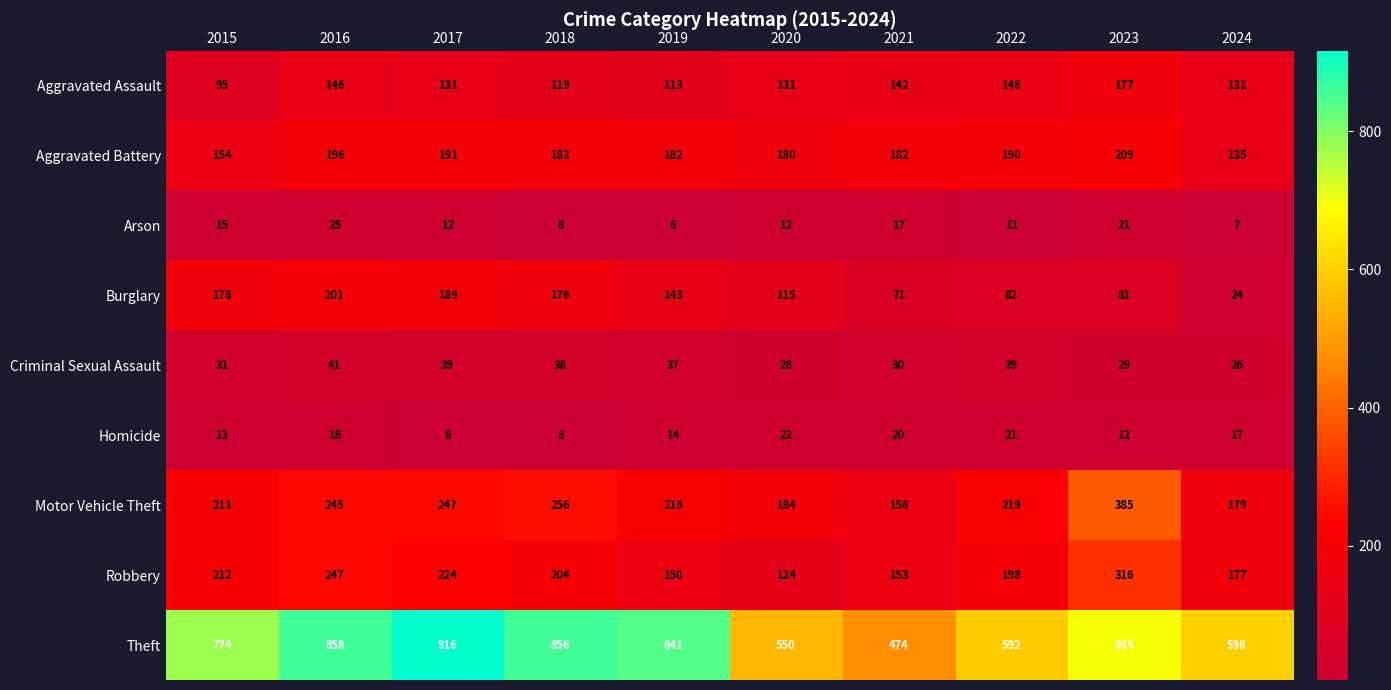

What is the minimum value shown in the chart?

6